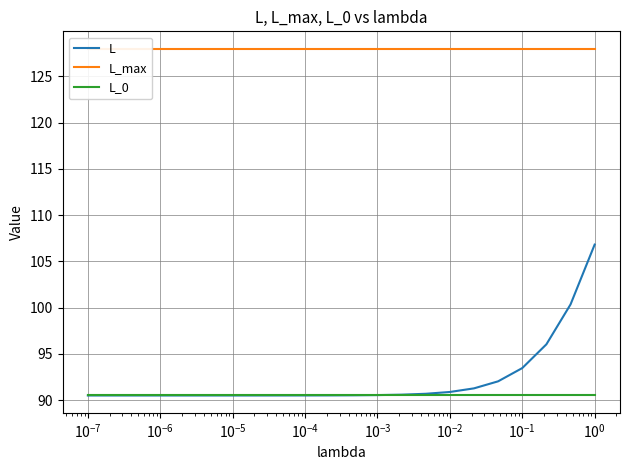

True or false: L has more than 2 interior local peaks.

False